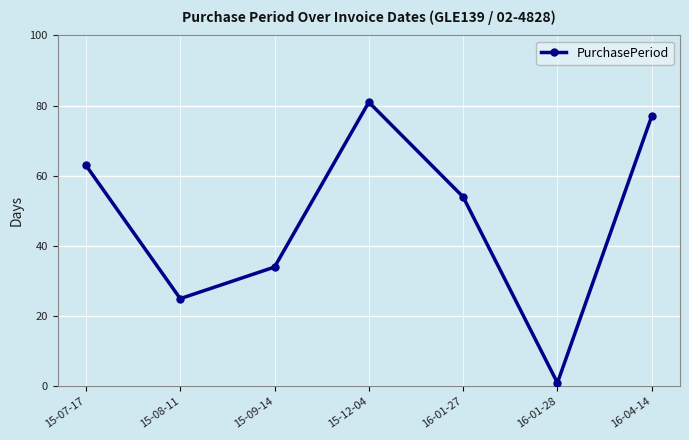

How many data points are less than 54?

3